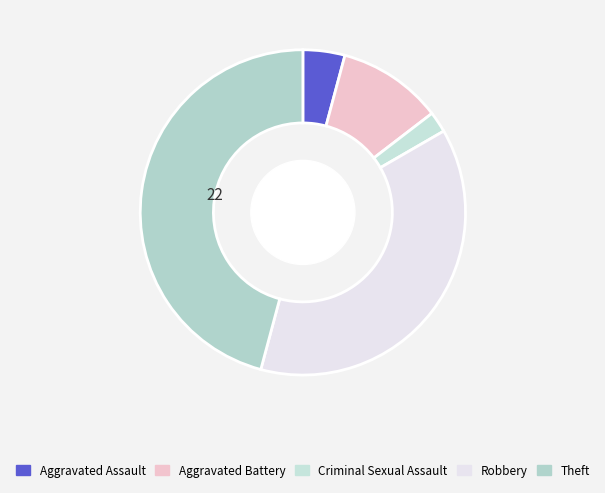

To the nearest percent, what portion does Aggravated Battery represent?

10%